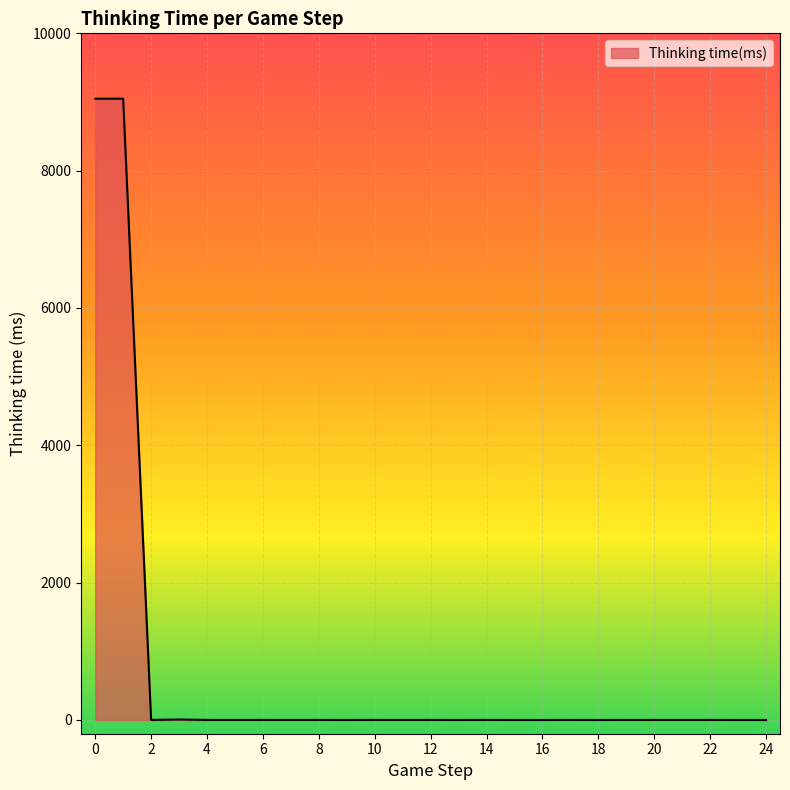

How many lines are shown in the chart?

1